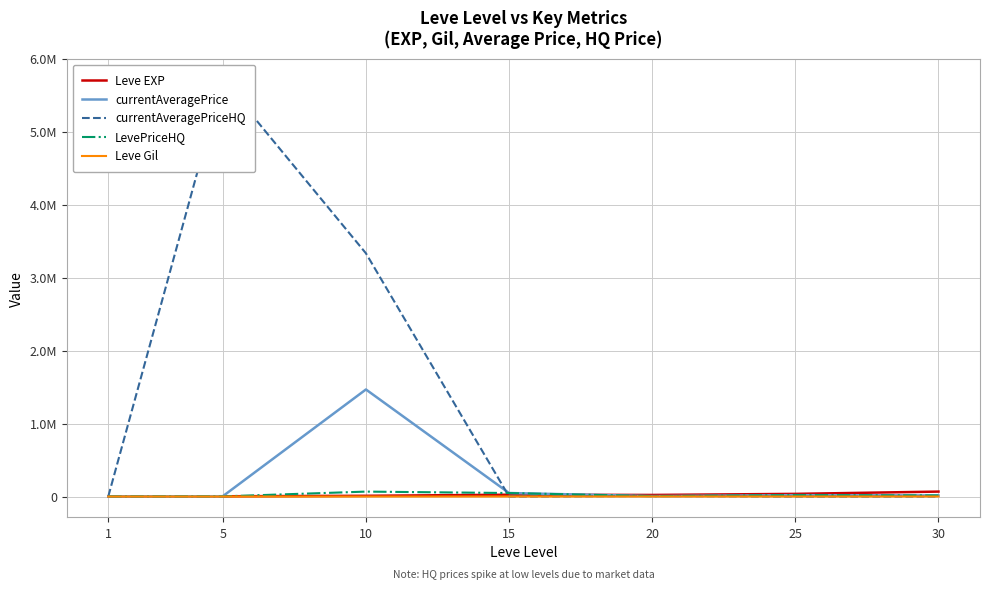

What are all the series names shown in the legend?

Leve EXP, currentAveragePrice, currentAveragePriceHQ, LevePriceHQ, Leve Gil